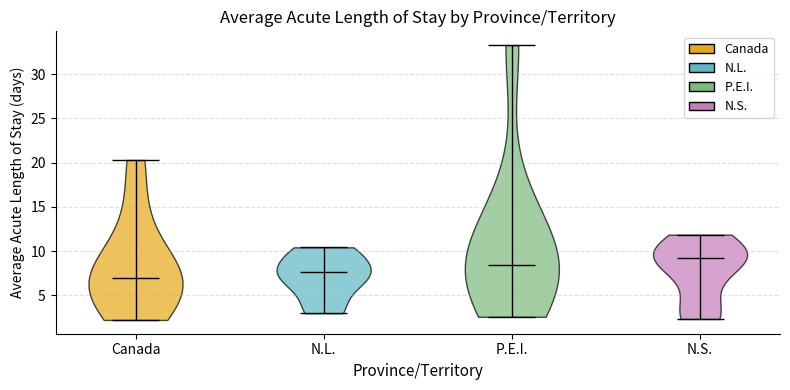

Reading left to right, read every violin against the y-axis: where its median line is, and the lowest and highest points it reaches. The values are not printed on the chart, so give them approximately, as read against the axis.

Canada: median line 7.0, lowest point 2.0, highest point 20.5
N.L.: median line 7.5, lowest point 3.0, highest point 10.5
P.E.I.: median line 8.5, lowest point 2.5, highest point 33.5
N.S.: median line 9.5, lowest point 2.5, highest point 12.0